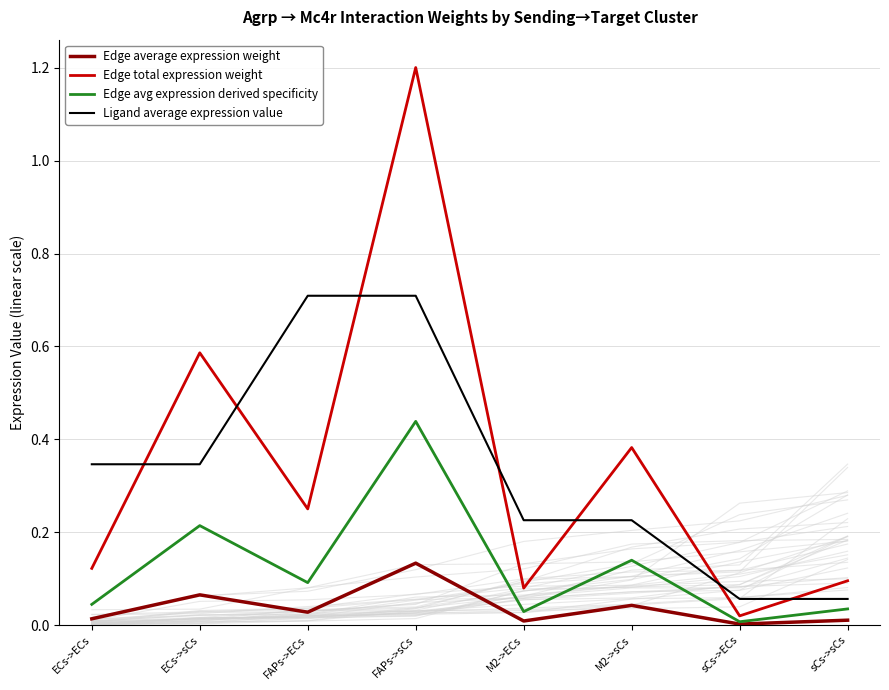

At which label is Edge avg expression derived specificity closest to 0?

sCs->ECs